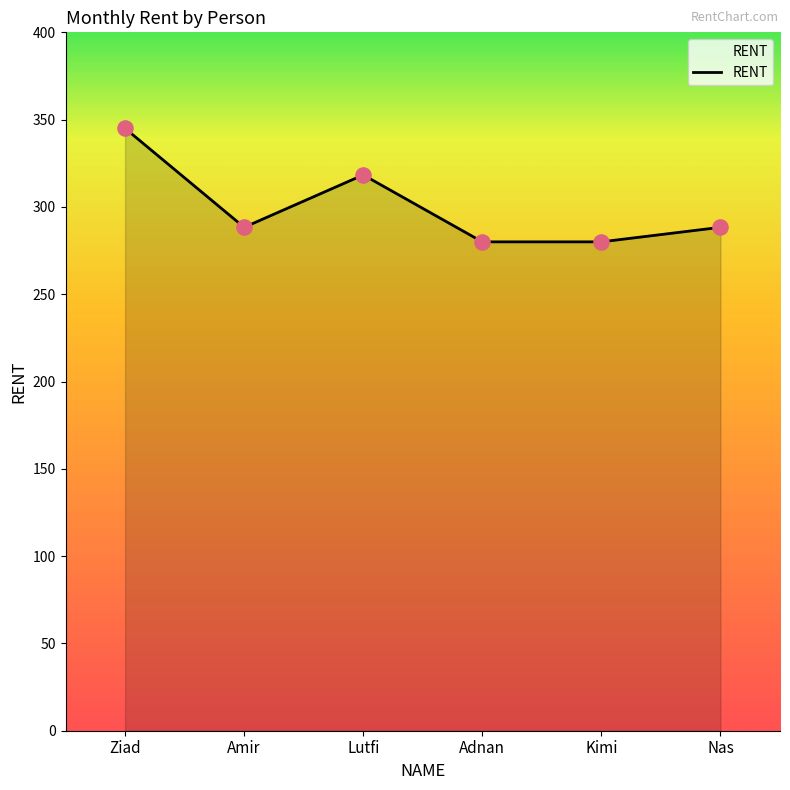

What is the ratio of the value at Amir to the value at Lutfi?

0.9